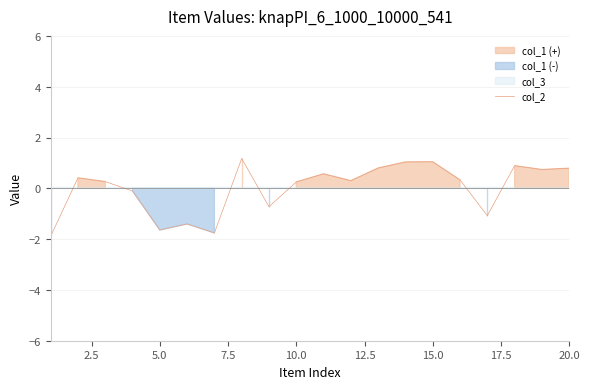

Reading left to right, transcribe all the data shown in this chart.

-1.9	0.4	0.3	-0.1	-1.6	-1.4	-1.8	1.2	-0.7	0.3	0.6	0.3	0.8	1.0	1.0	0.3	-1.1	0.9	0.7	0.8